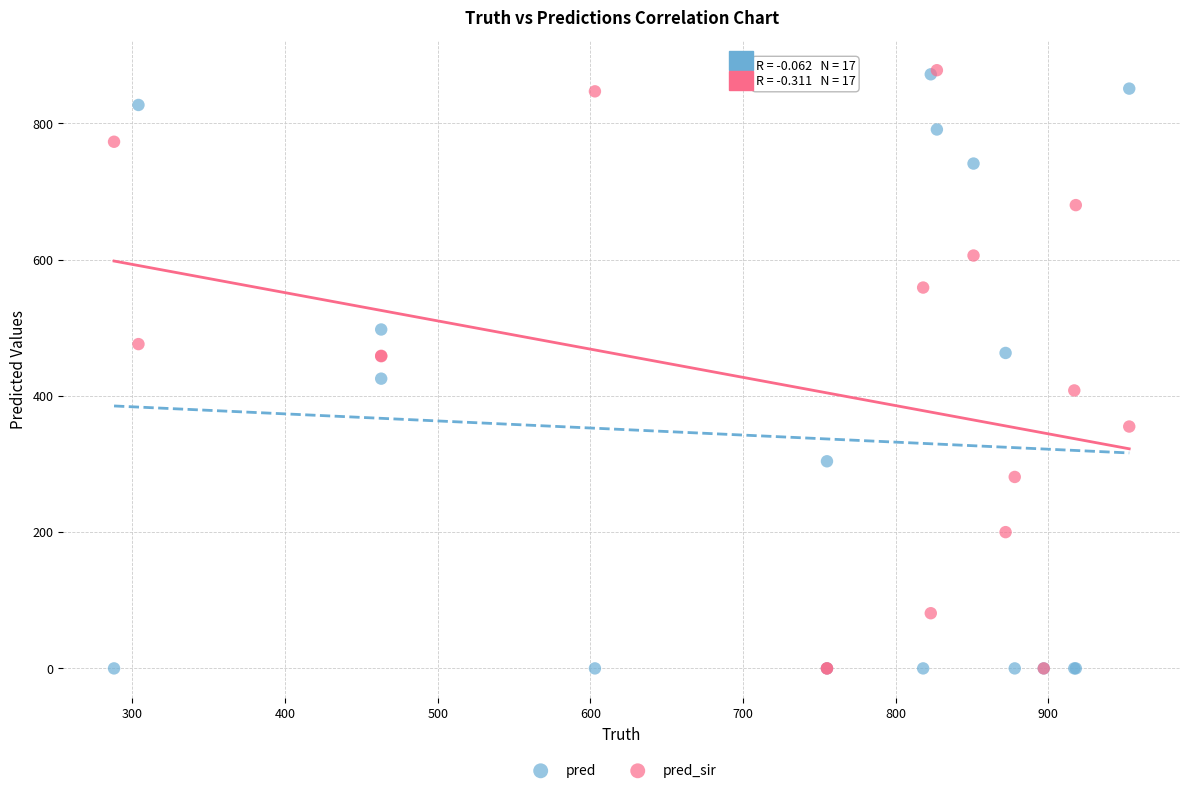

In the pred series, what Y value is closest to 436?

425.3